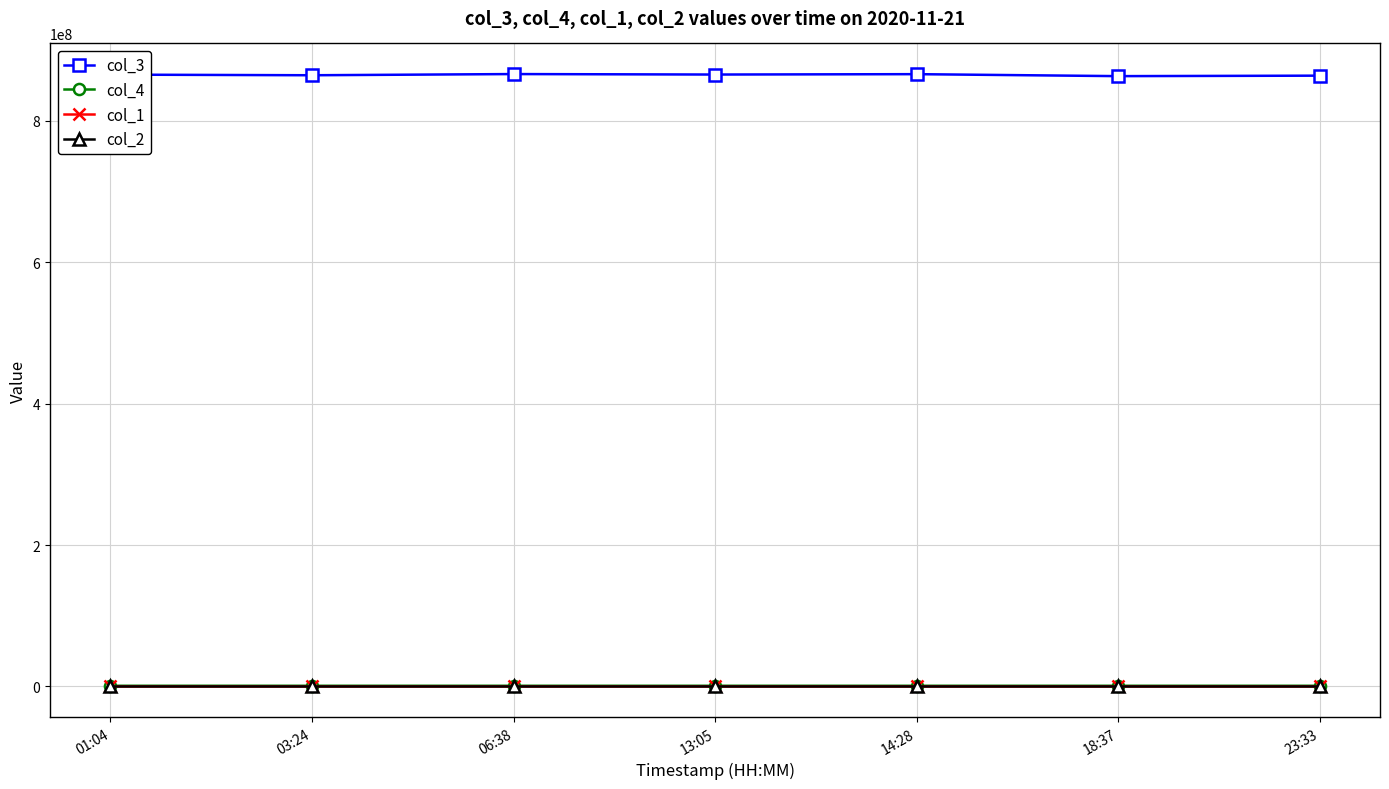

What are all the series names shown in the legend?

col_3, col_4, col_1, col_2